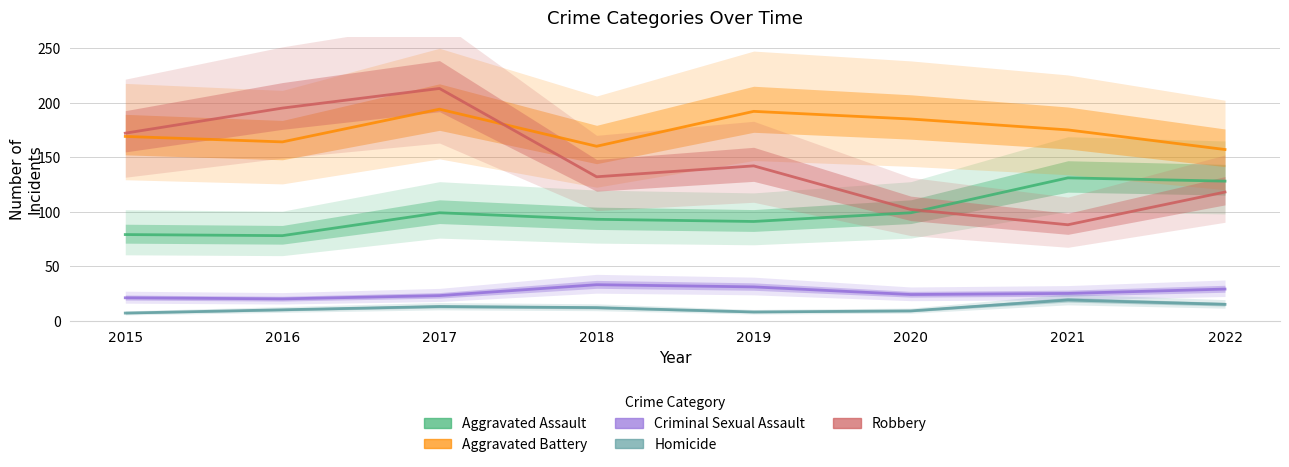

How many lines are shown in the chart?

5